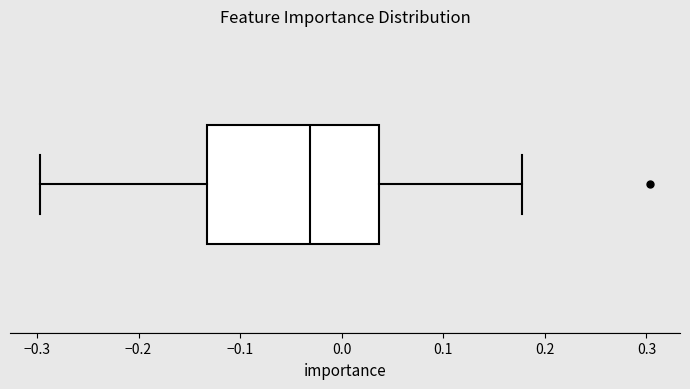

Where is the right edge of the box on the x-axis? The values are not printed on the chart, so give them approximately, as read against the axis.

0.04